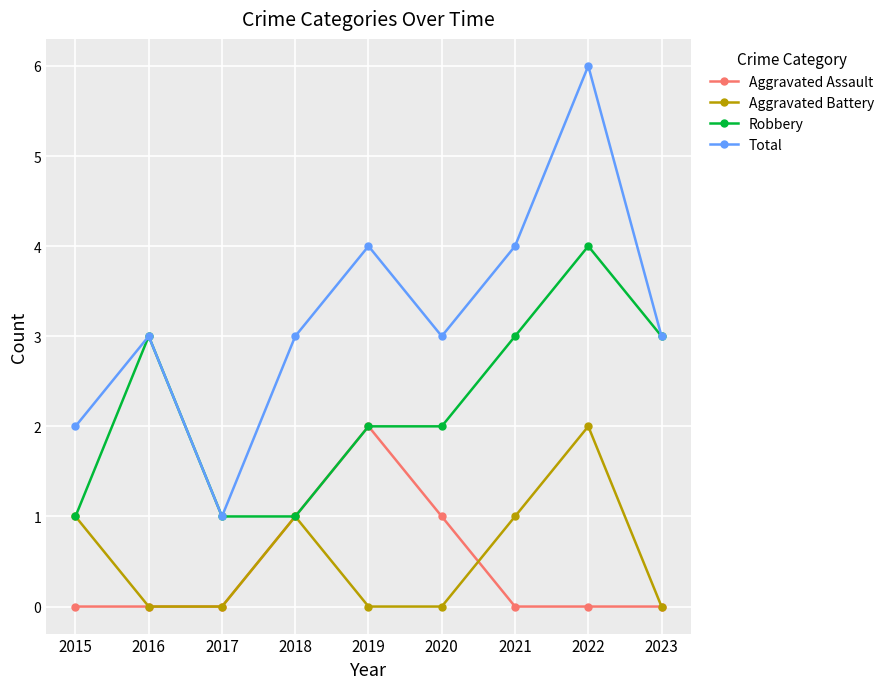

What is the value of the Robbery point at the 4th from the left?

1